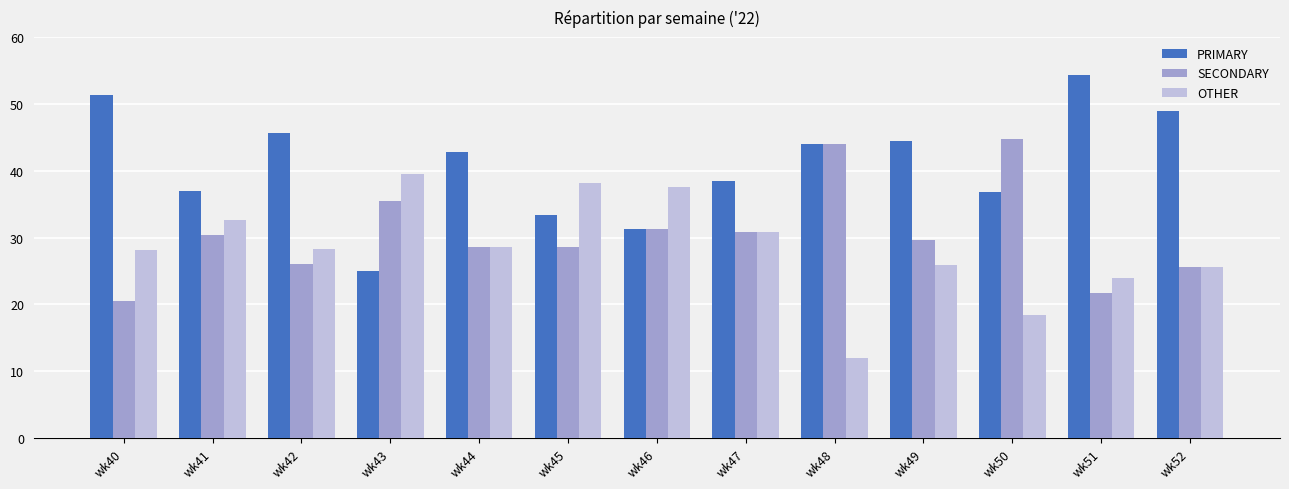

What is the smallest value displayed?

12.0